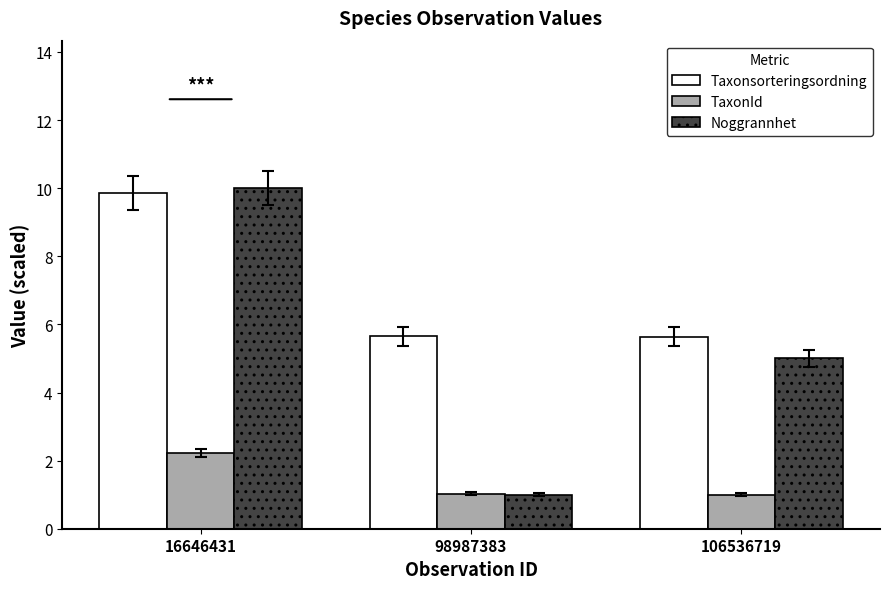

What is the average value of the TaxonId series?

1.4